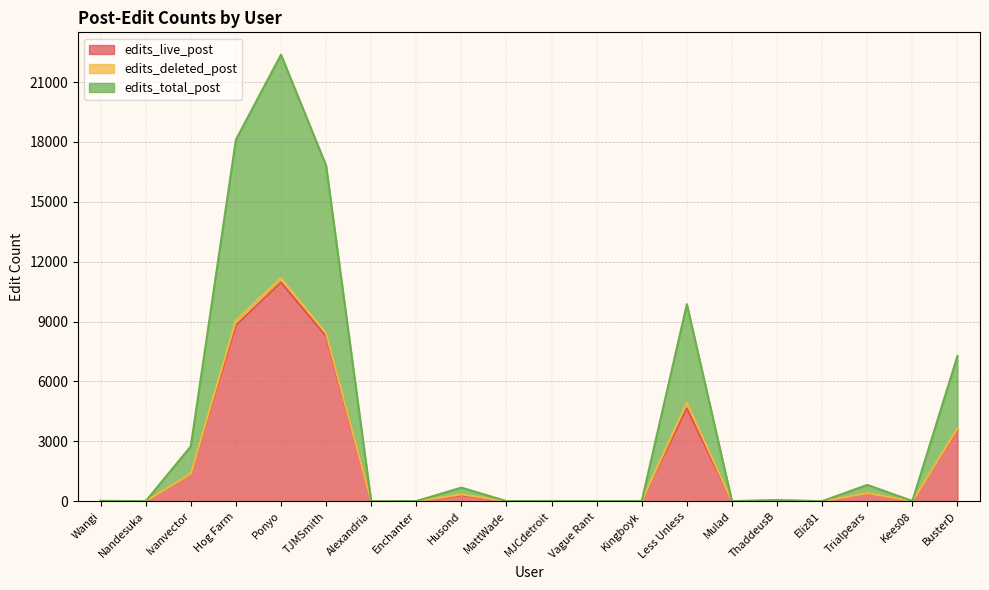

Which series changed the most between TJMSmith and MJCdetroit?

edits_total_post